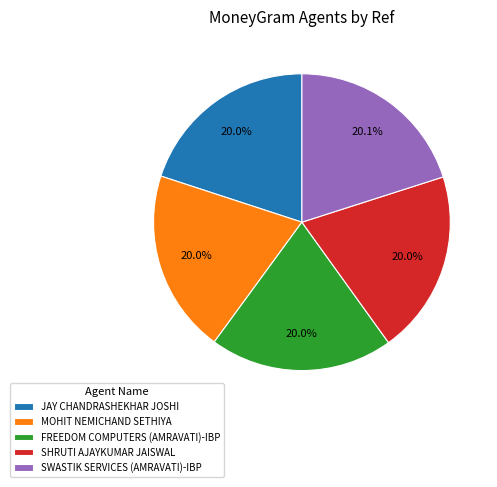

How many segments does this pie chart have?

5